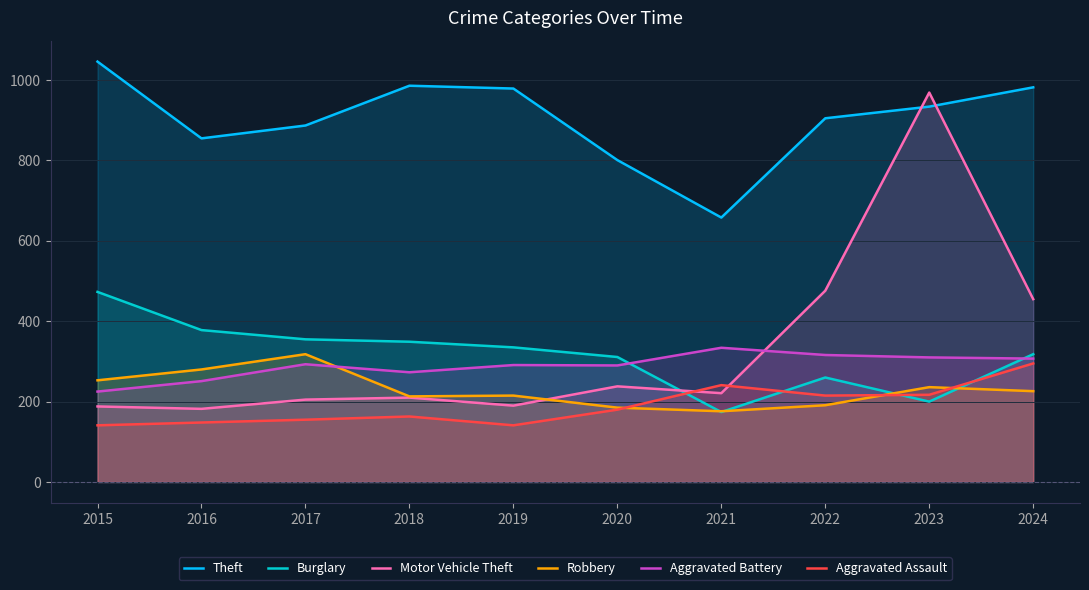

True or false: Aggravated Assault and Theft intersect in this chart.

False